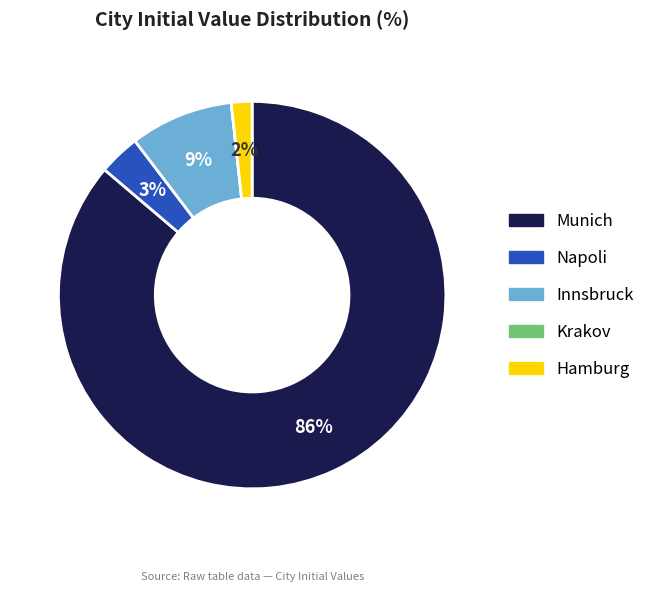

To the nearest percent, what is the difference between the largest and smallest slice percentages?

86%